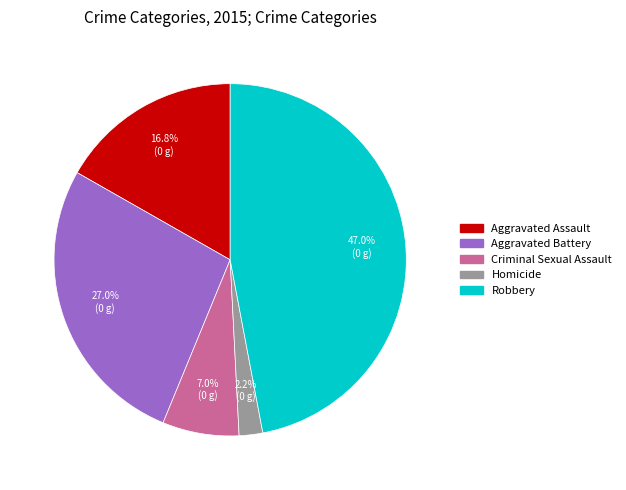

Rank the categories by value from lowest to highest.

Homicide, Criminal Sexual Assault, Aggravated Assault, Aggravated Battery, Robbery